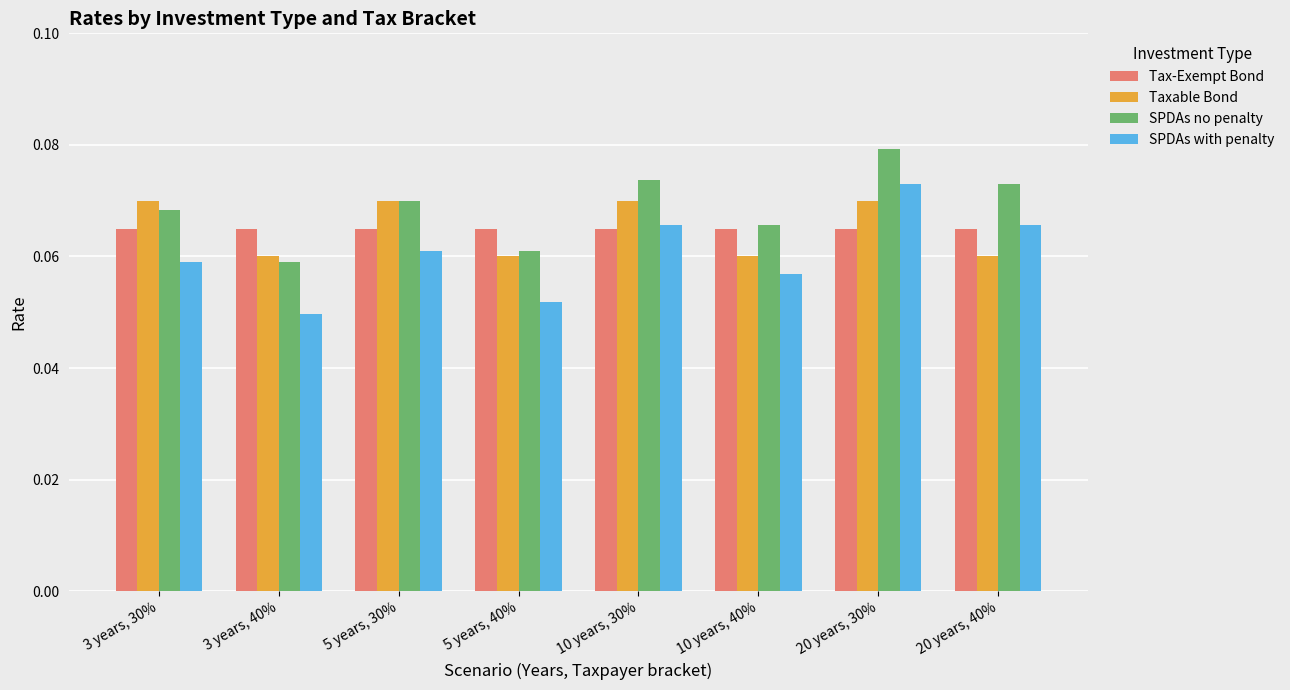

Which label corresponds to the smallest value in the chart?

3 years, 40%